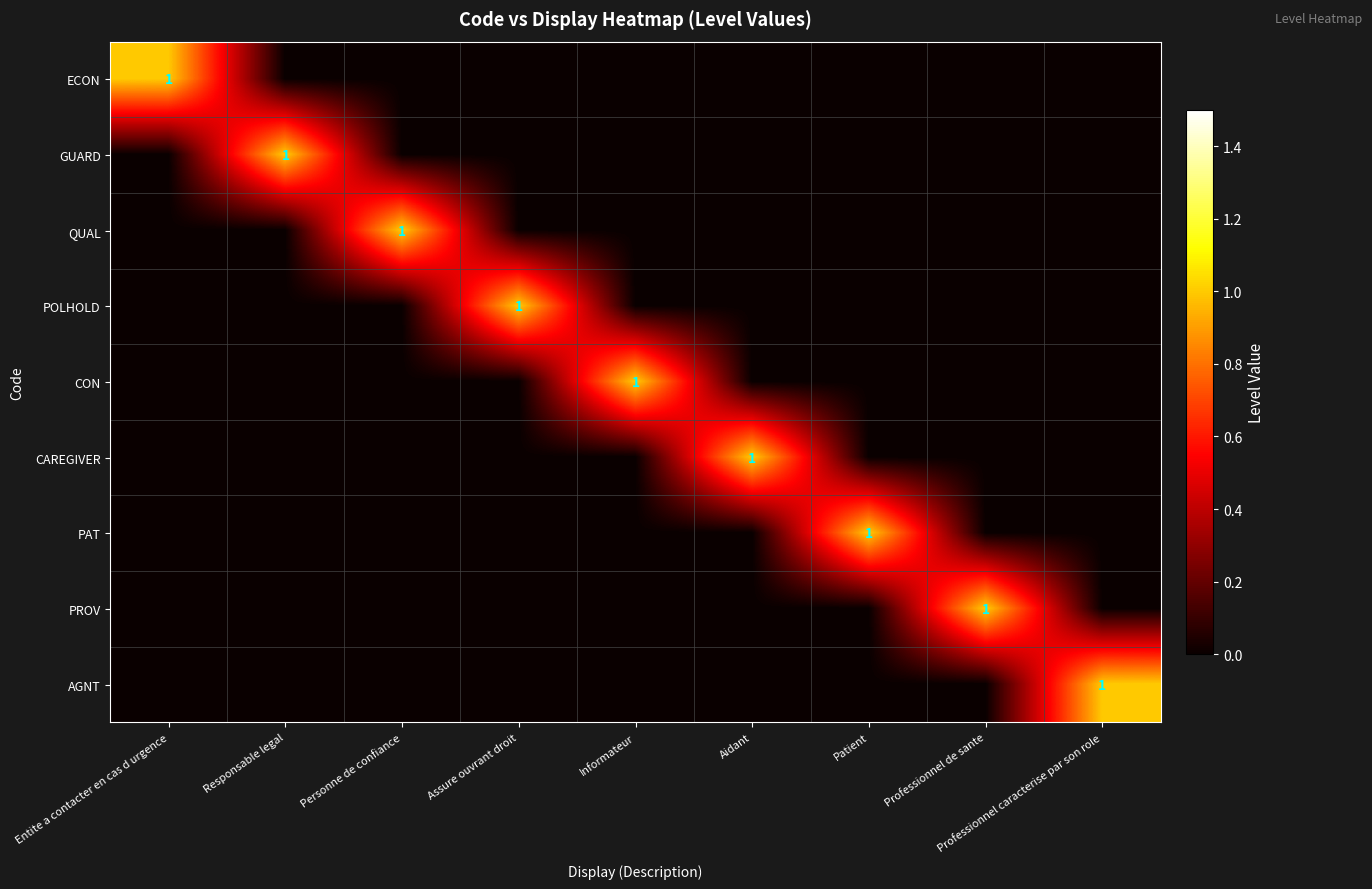

The AGNT series shows 1 at Professionnel caracterise par son role. True or false?

True